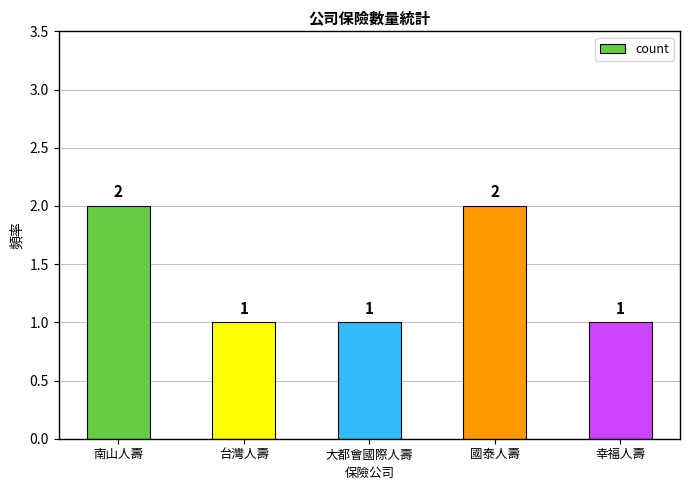

Count the values in the range 1 to 2.

5